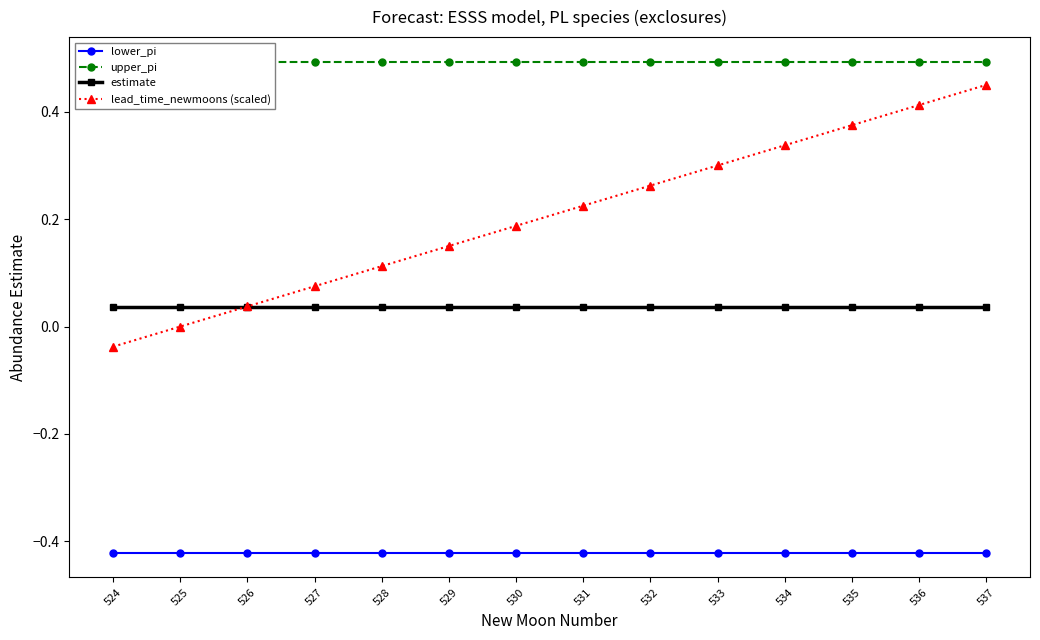

The upper_pi series shows 0.3 at 527. True or false?

False